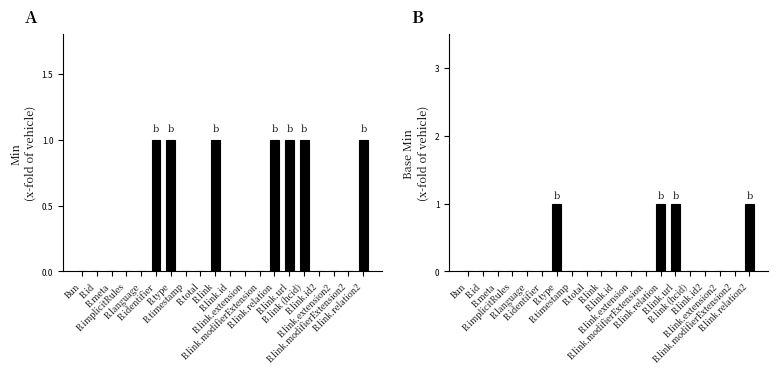

True or false: Min has a value of 0 at Bun.

True